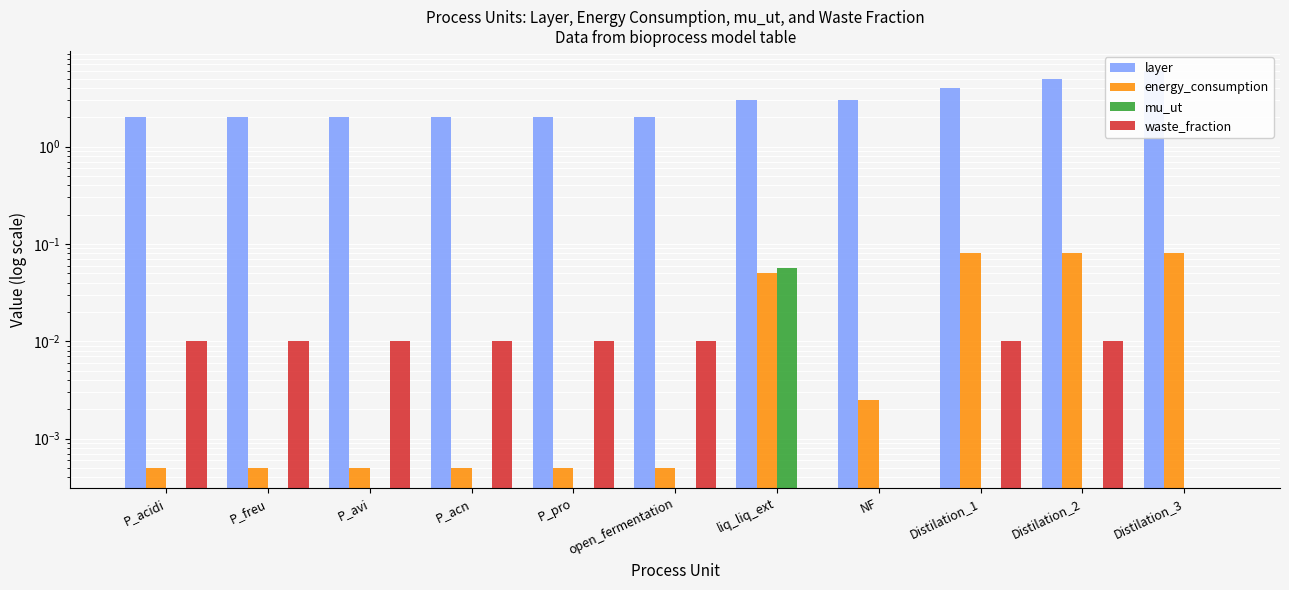

Reading right to left, list all the values displayed in this chart.

layer: Distilation_3=6.0	Distilation_2=5.0	Distilation_1=4.0	NF=3.0	liq_liq_ext=3.0	open_fermentation=2.0	P_pro=2.0	P_acn=2.0	P_avi=2.0	P_freu=2.0	P_acidi=2.0
energy_consumption: Distilation_3=0.1	Distilation_2=0.1	Distilation_1=0.1	NF=0.0	liq_liq_ext=0.1	open_fermentation=0.0	P_pro=0.0	P_acn=0.0	P_avi=0.0	P_freu=0.0	P_acidi=0.0
mu_ut: Distilation_3=0.0	Distilation_2=0.0	Distilation_1=0.0	NF=0.0	liq_liq_ext=0.1	open_fermentation=0.0	P_pro=0.0	P_acn=0.0	P_avi=0.0	P_freu=0.0	P_acidi=0.0
waste_fraction: Distilation_3=0.0	Distilation_2=0.0	Distilation_1=0.0	NF=0.0	liq_liq_ext=0.0	open_fermentation=0.0	P_pro=0.0	P_acn=0.0	P_avi=0.0	P_freu=0.0	P_acidi=0.0